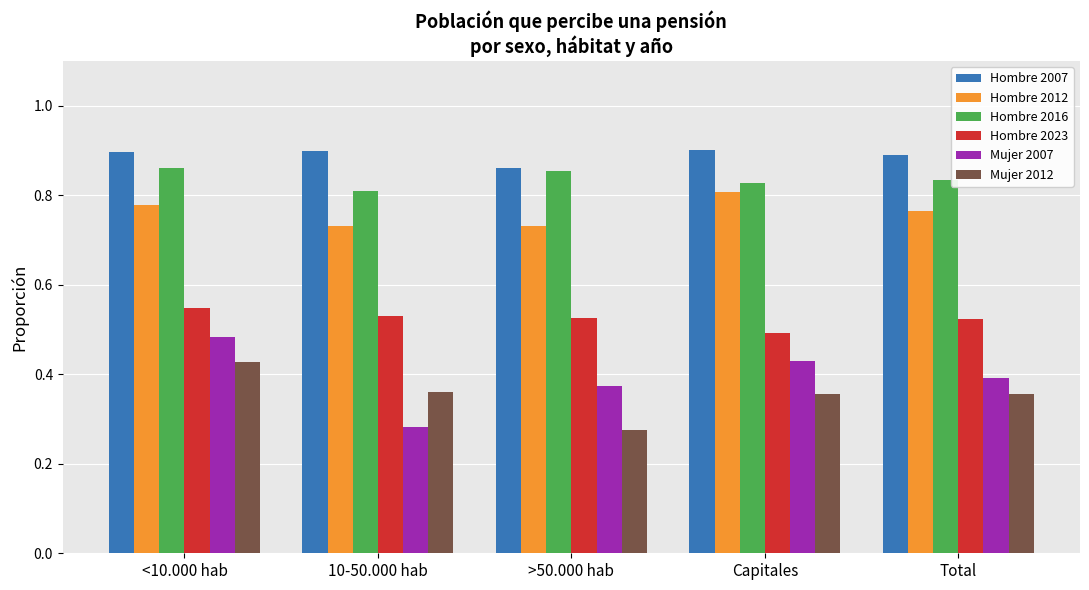

List the series in order of their peak value, highest first.

Hombre 2007, Hombre 2016, Hombre 2012, Hombre 2023, Mujer 2007, Mujer 2012